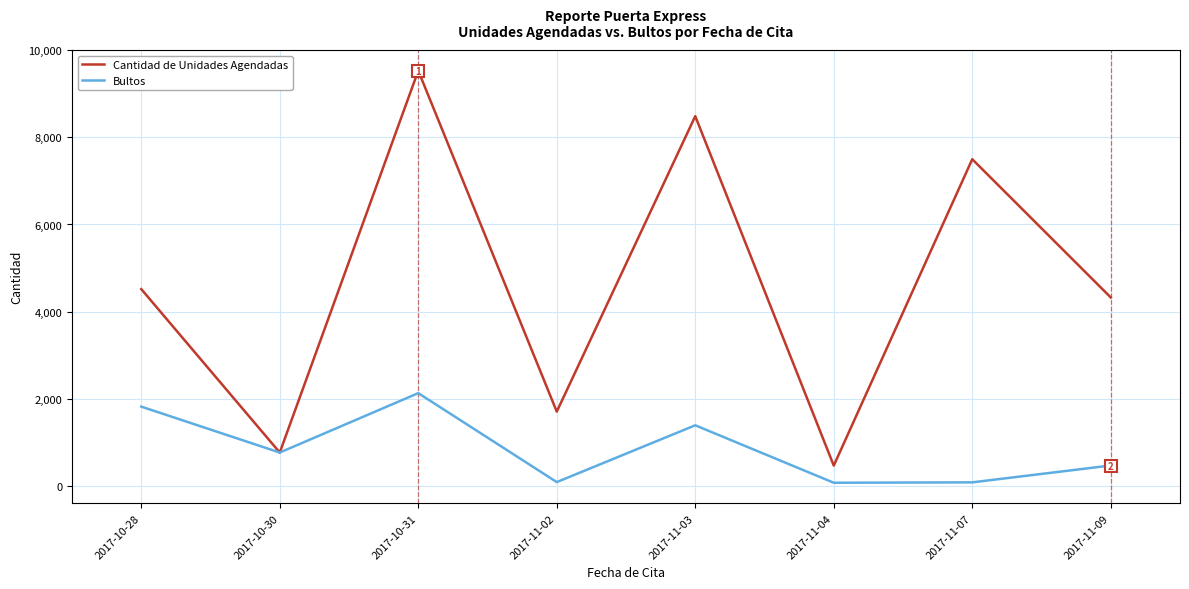

What is the minimum value shown in the chart?

66